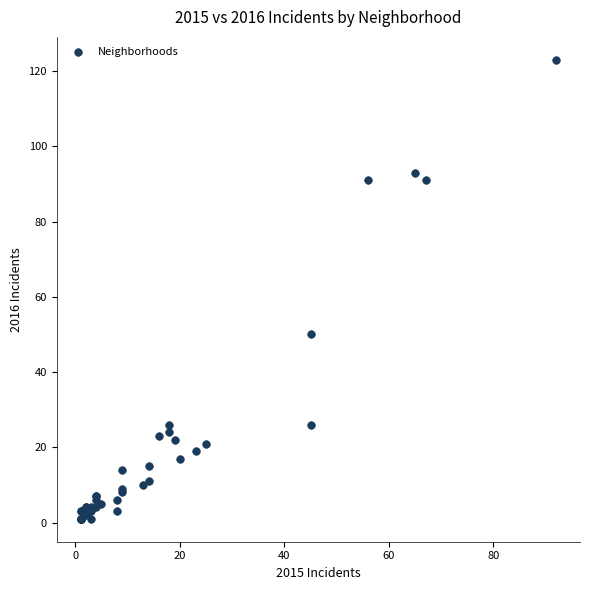

What Y value in the scatter plot is closest to 62?

50